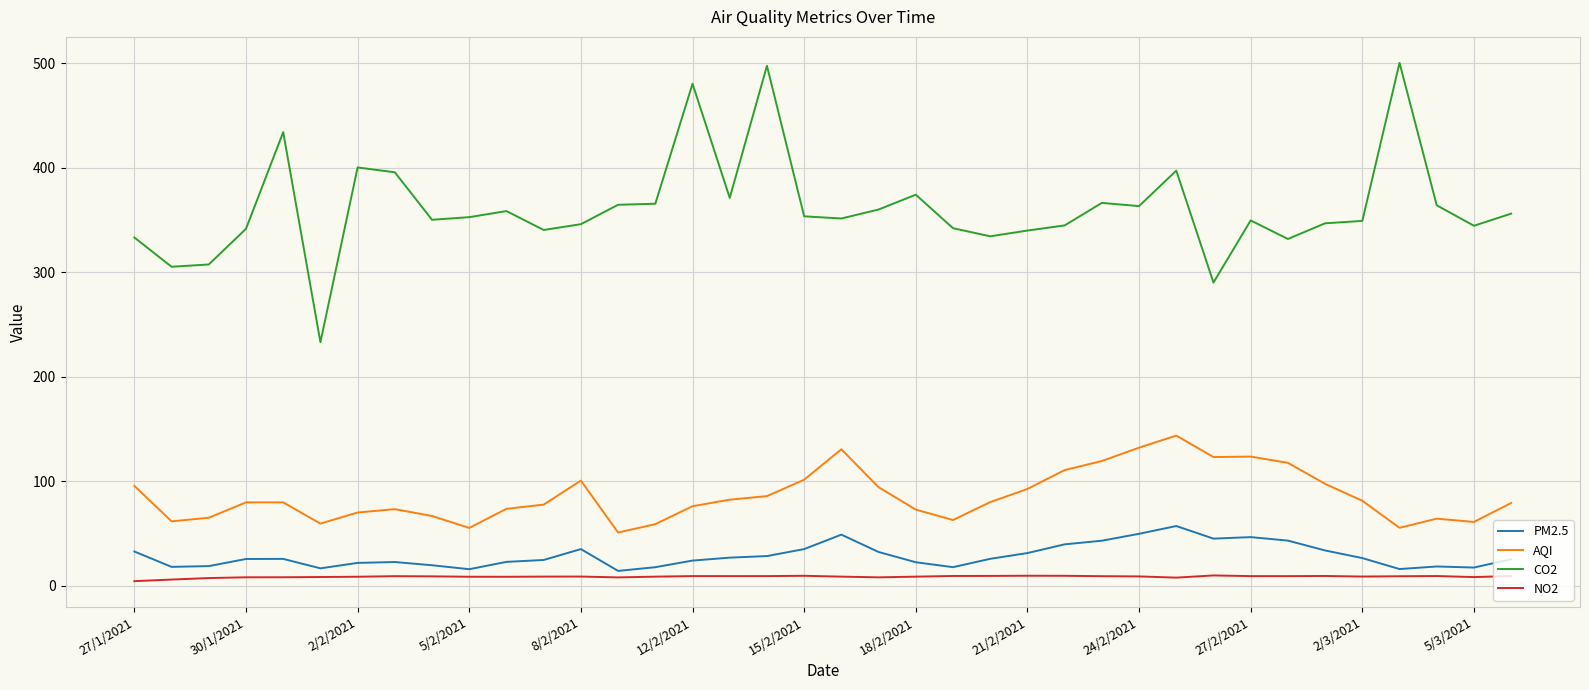

What is the difference between the maximum and minimum values in the PM2.5 series?

42.9